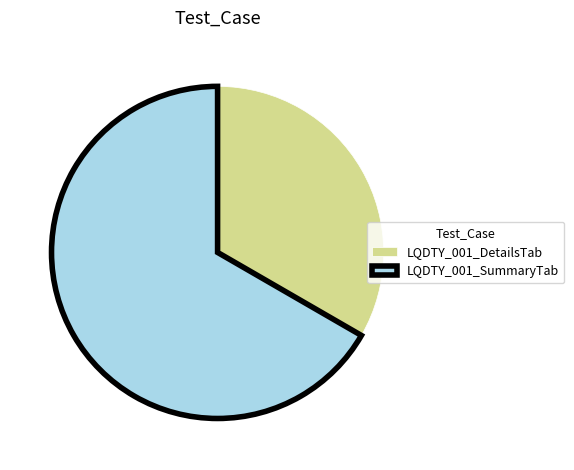

Does any single category account for the majority?

Yes